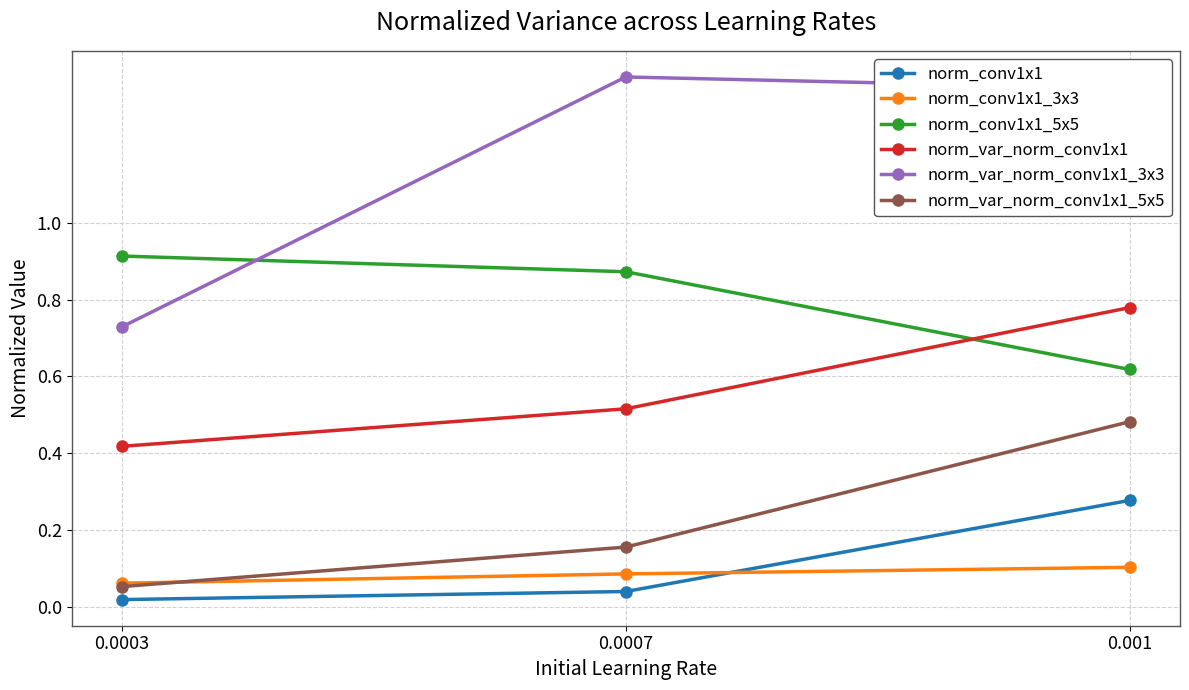

Is it true that norm_conv1x1_3x3 equals 0.0 at 0.001?

False